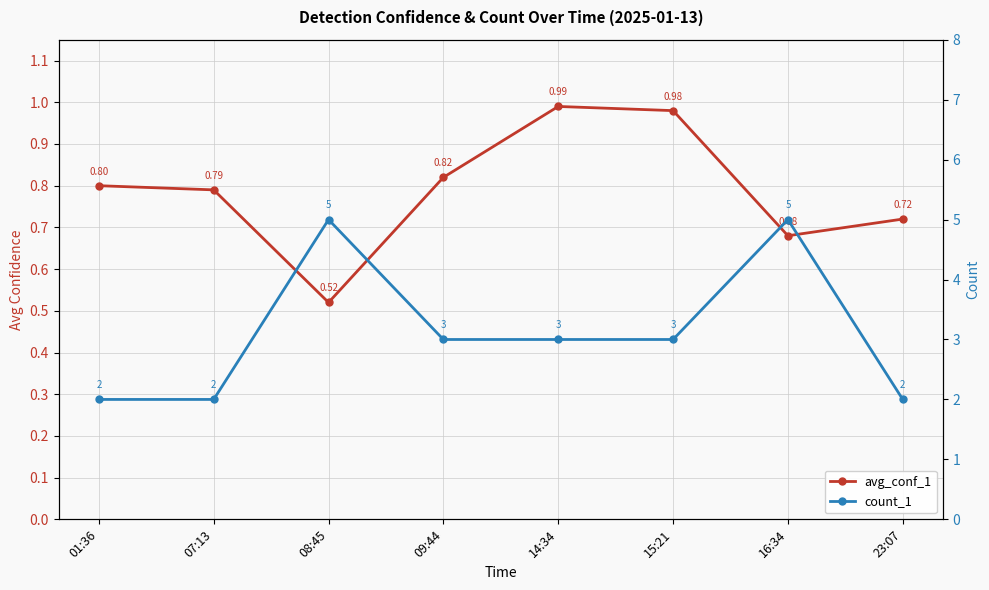

What is the average value of the count_1 series?

3.1